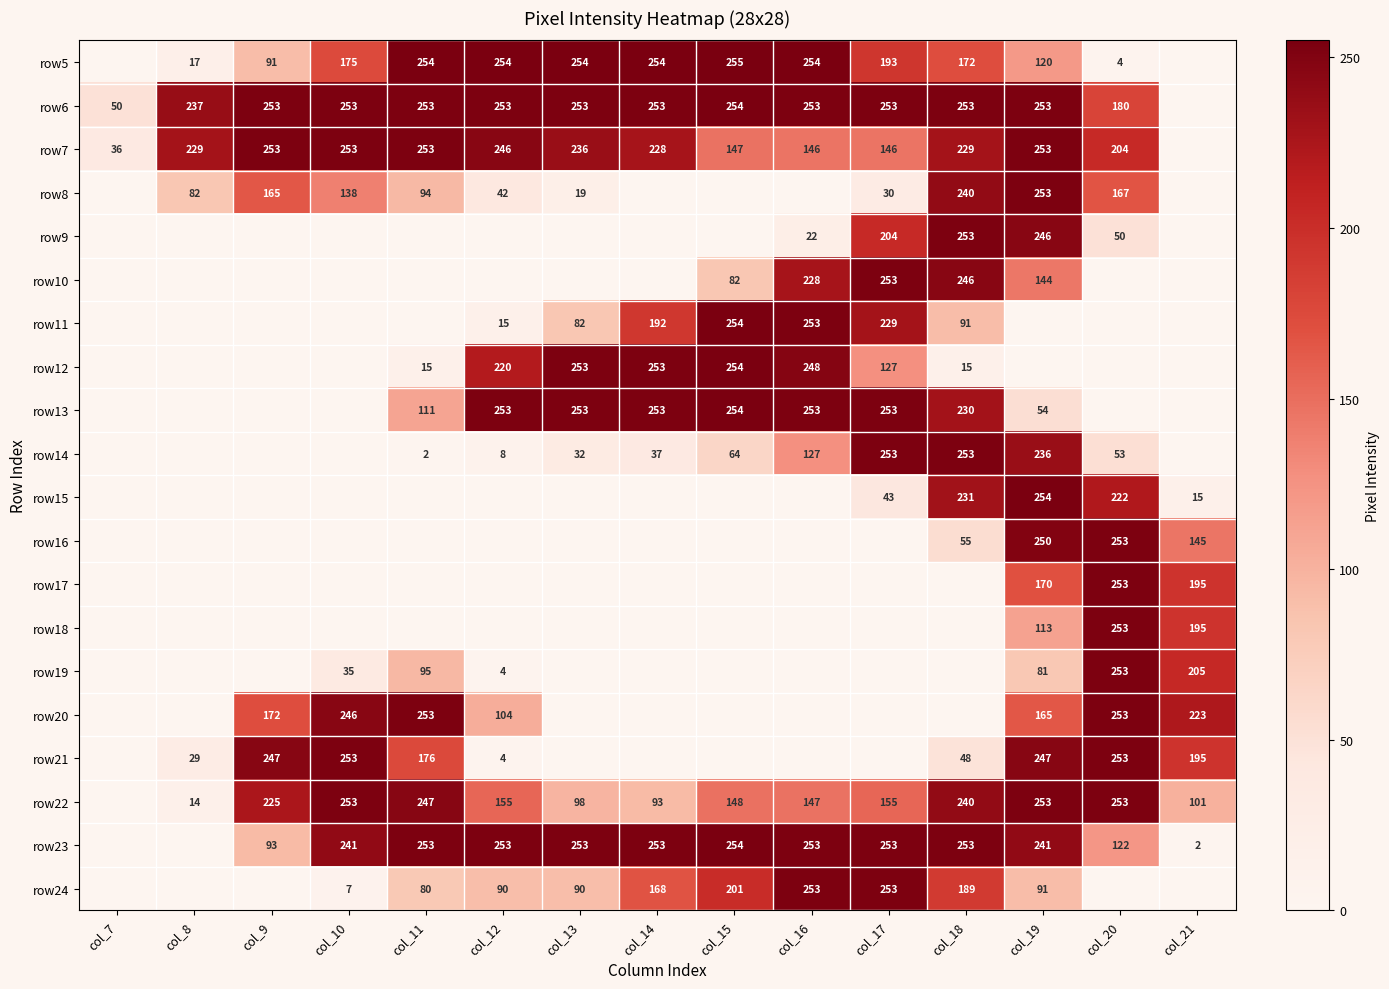

What is the sum of the row22 values at col_21 and col_8?

115